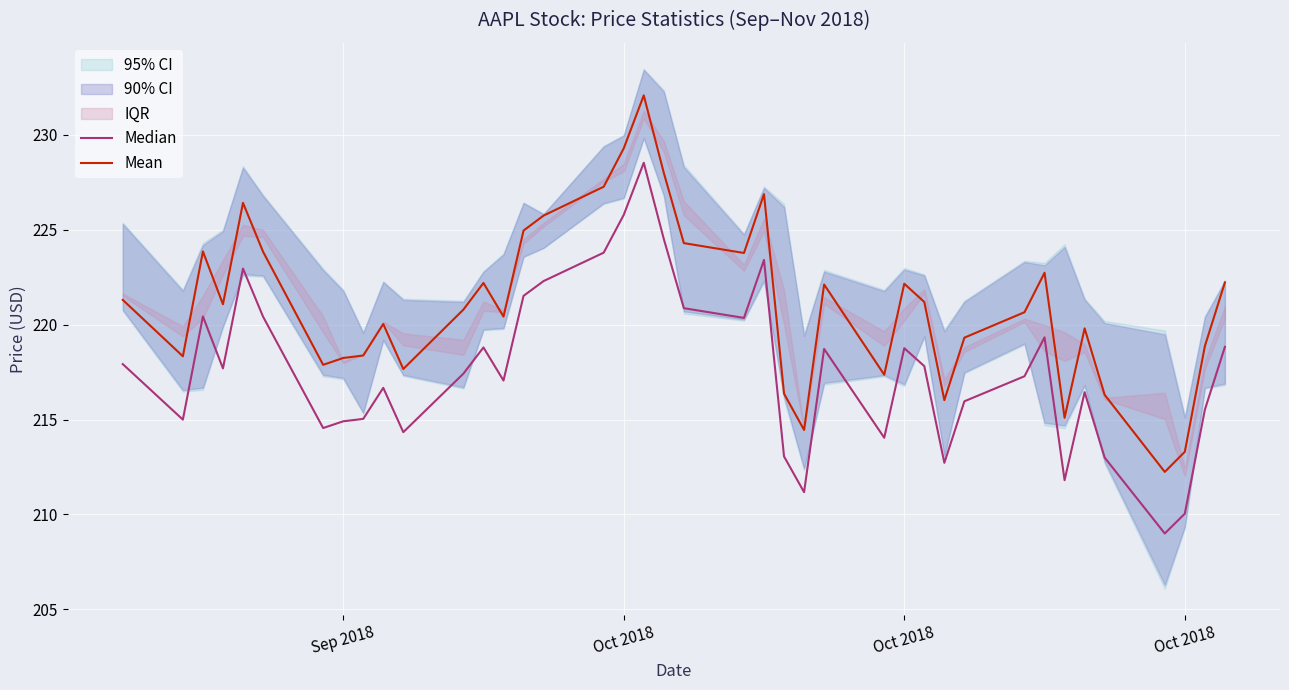

Which series has the widest spread of values?

Mean